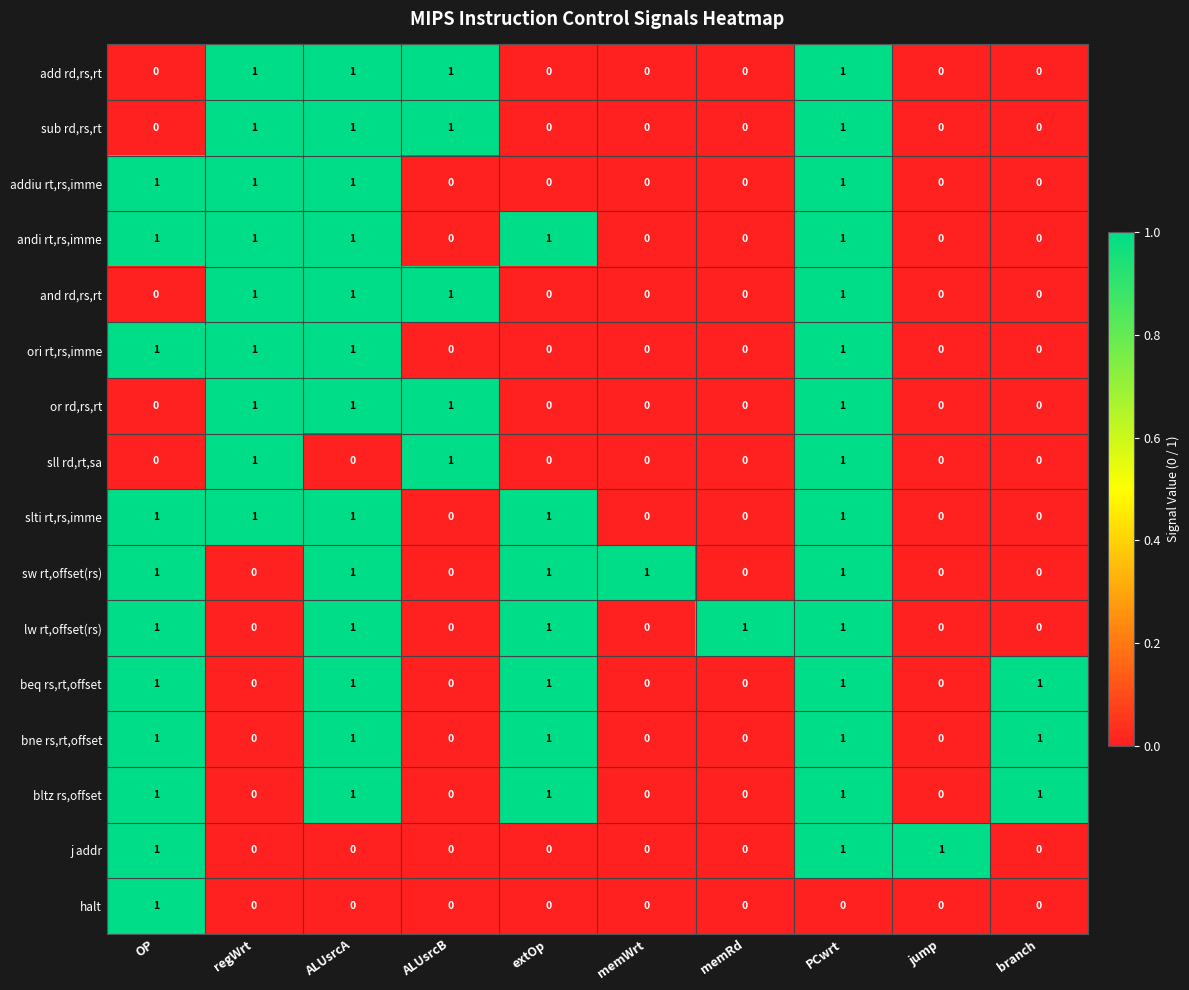

What is the sum of all and rd,rs,rt values?

4